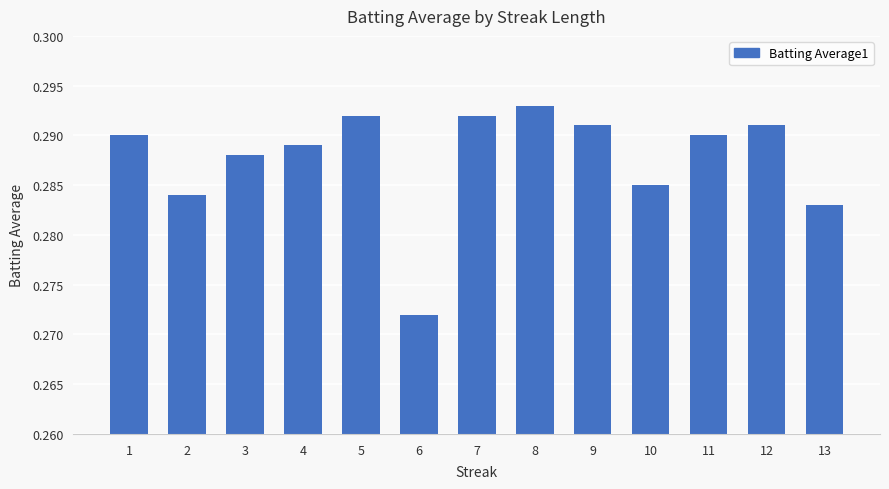

Between 4 and 11, which is larger?

11